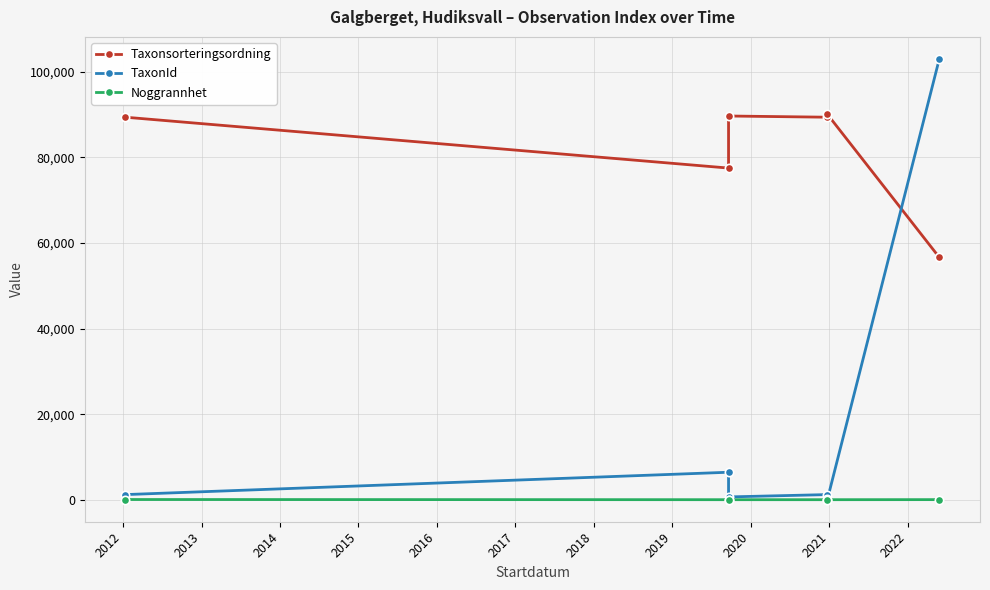

How many interior local valleys does the Taxonsorteringsordning series have?

2